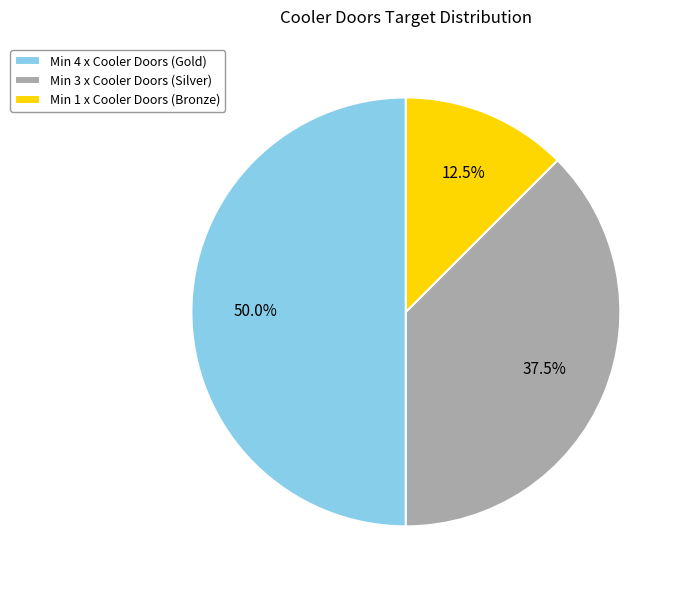

Which slice is the smallest?

Min 1 x Cooler Doors